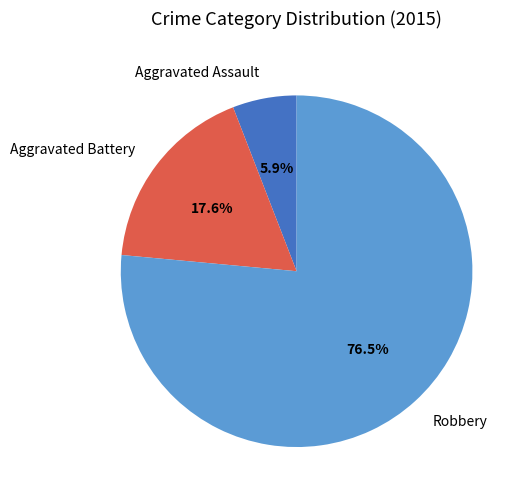

True or false: Aggravated Battery accounts for 18% of the total.

True